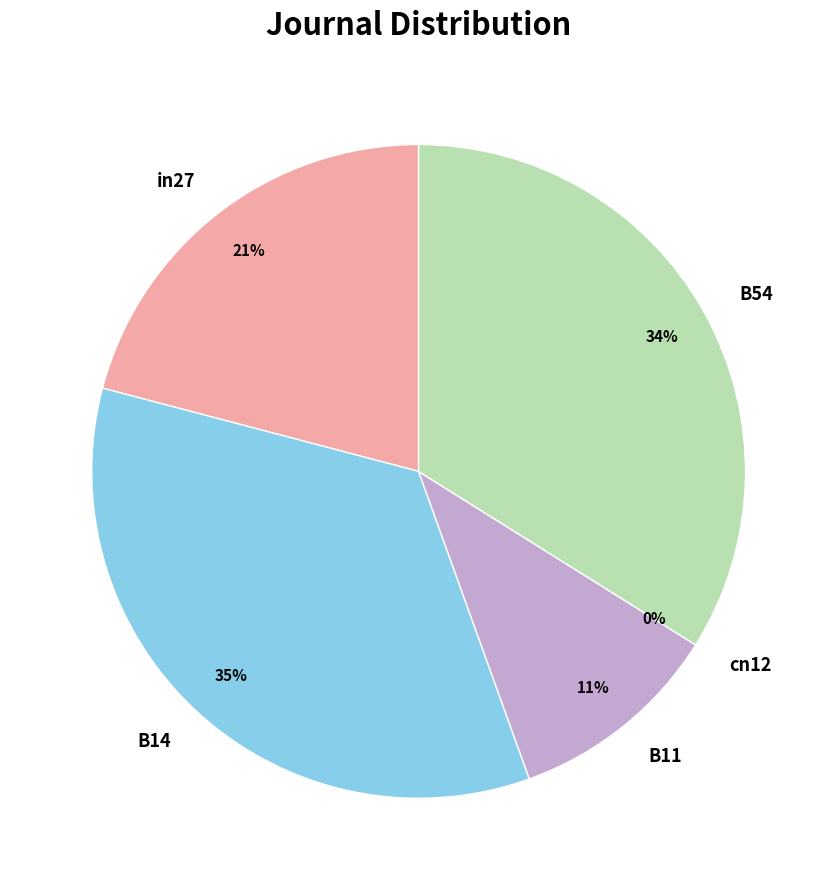

To the nearest percent, what portion does B54 represent?

34%